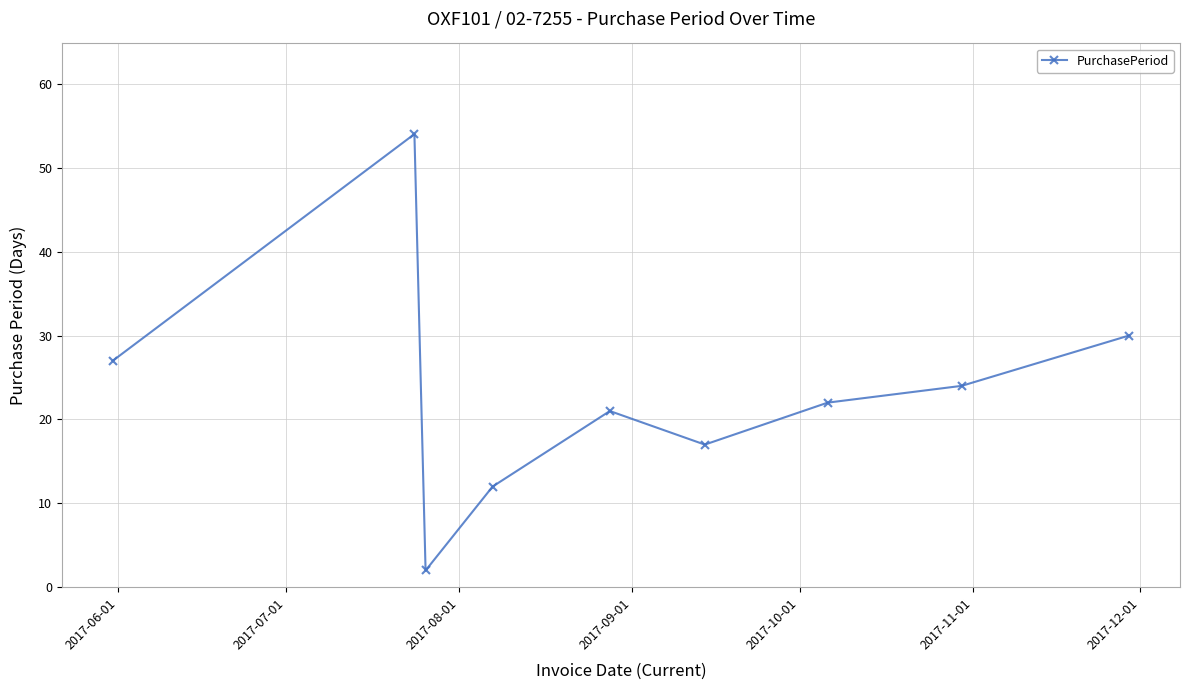

True or false: there are more than 2 points higher than both neighbors.

False